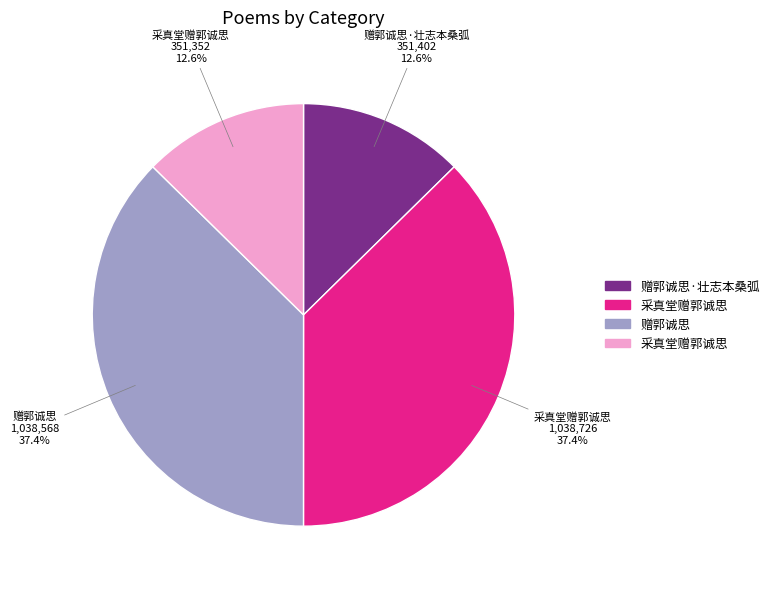

Is there a majority slice in this chart?

No